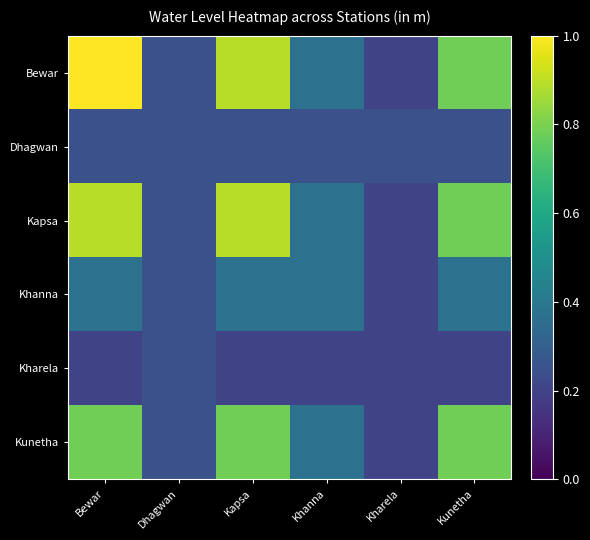

Which has a higher value, Dhagwan or Kapsa?

Kapsa